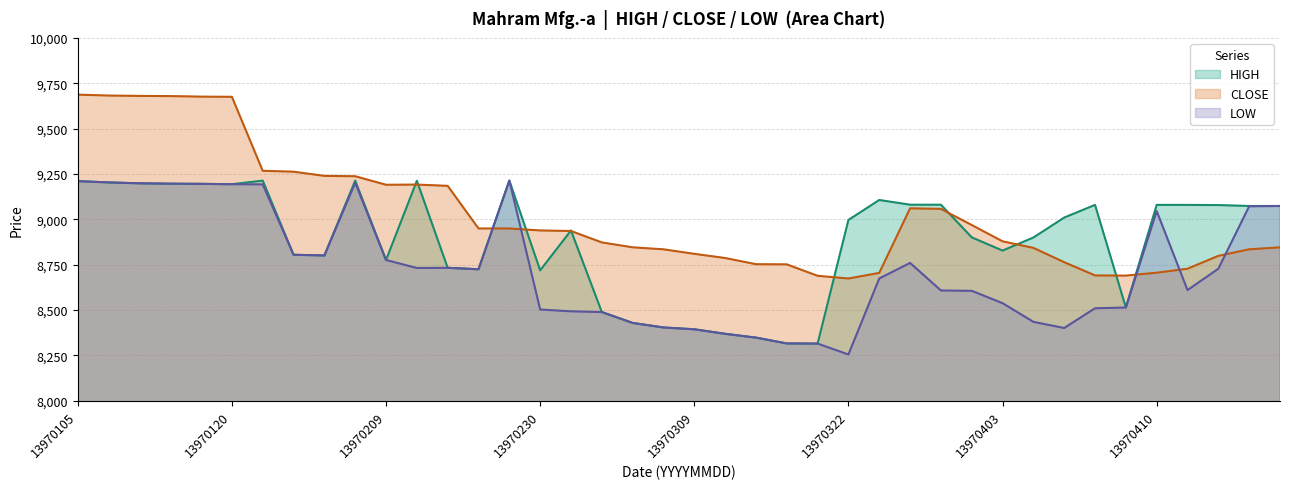

Which category has the highest value in the LOW series?

13970229